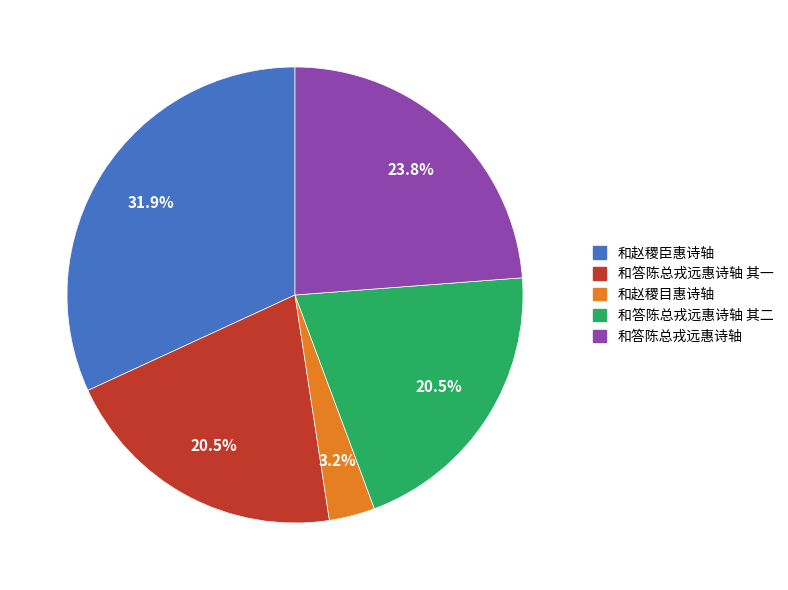

To the nearest percent, what is the average slice percentage?

20%